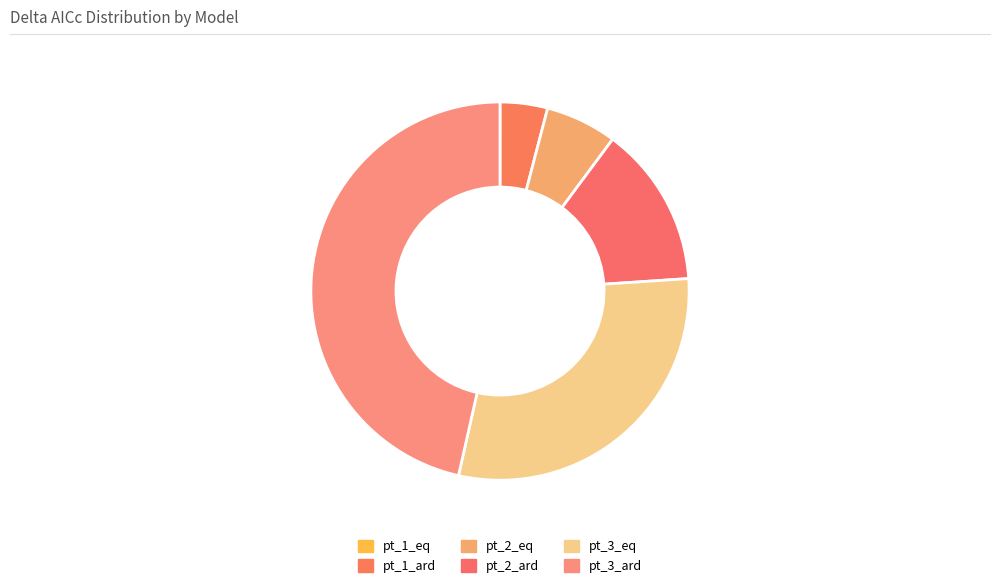

What is the change in value from pt_1_eq to pt_2_ard?

+6.7